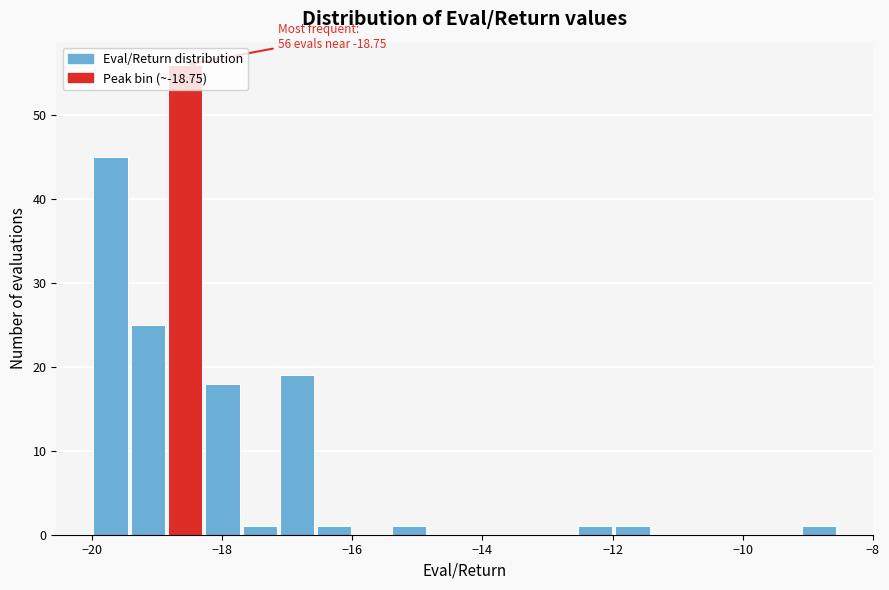

Read against the x-axis, roughly where is the centre of the tallest bar?

-18.6